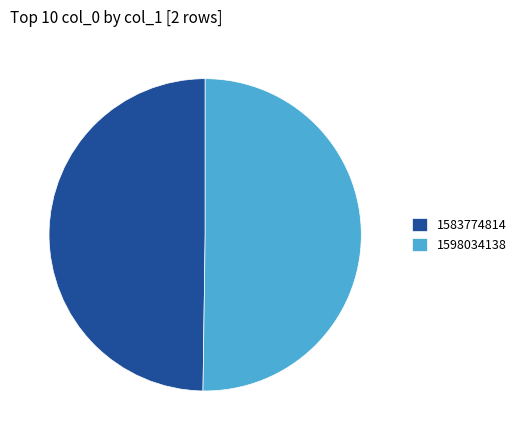

Do 1598034138 and 1583774814 together represent more than half of the pie?

Yes